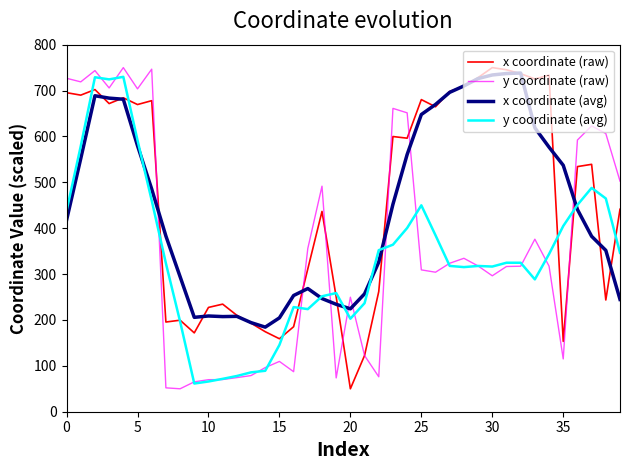

After their last crossing, which series has the higher values: x coordinate (avg) or y coordinate (raw)?

y coordinate (raw)